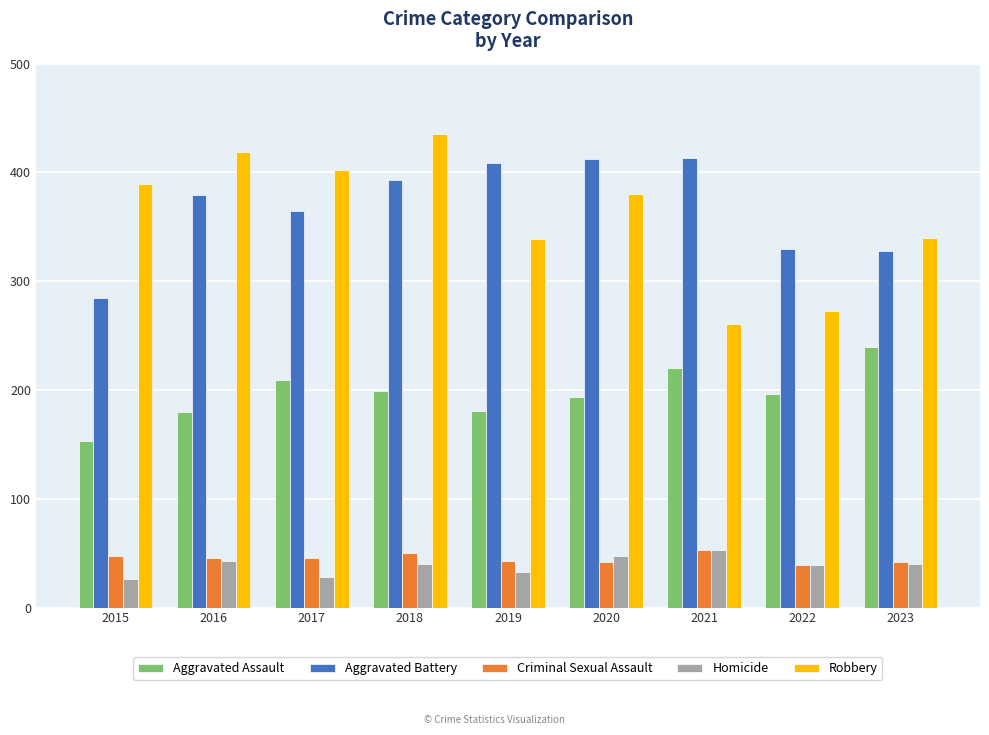

The value of Aggravated Assault at 2021 is 220. True or false?

True